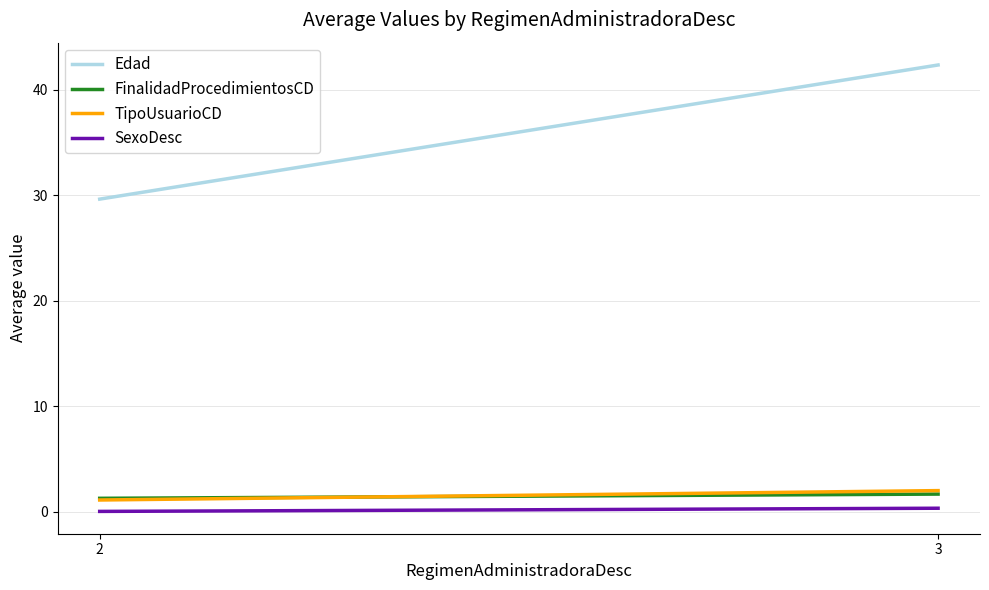

What is the difference between the FinalidadProcedimientosCD values at 2 and 3?

0.4